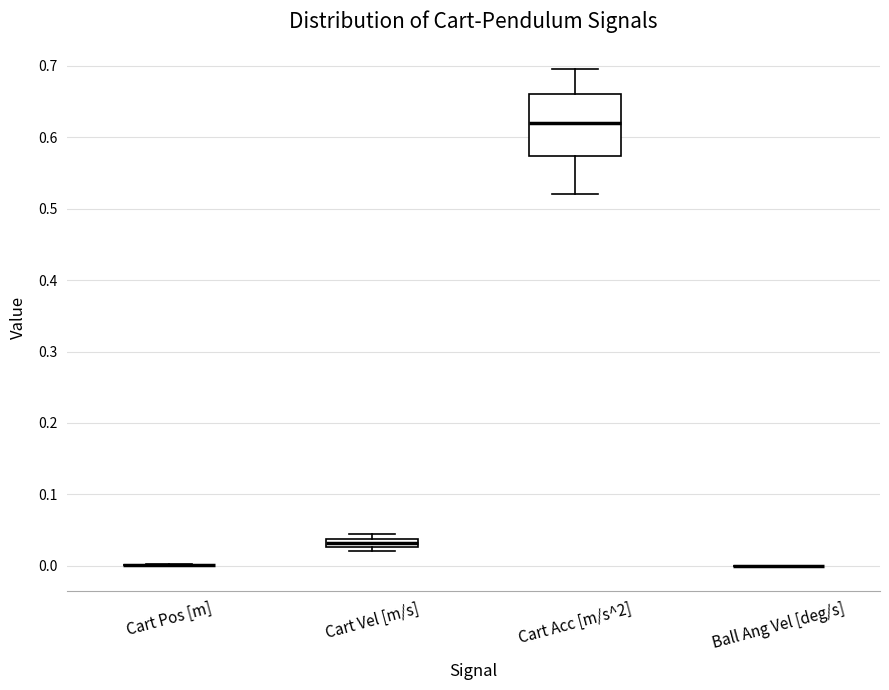

Which box is the tallest, from its lower edge to its upper edge?

Cart Acc [m/s^2]